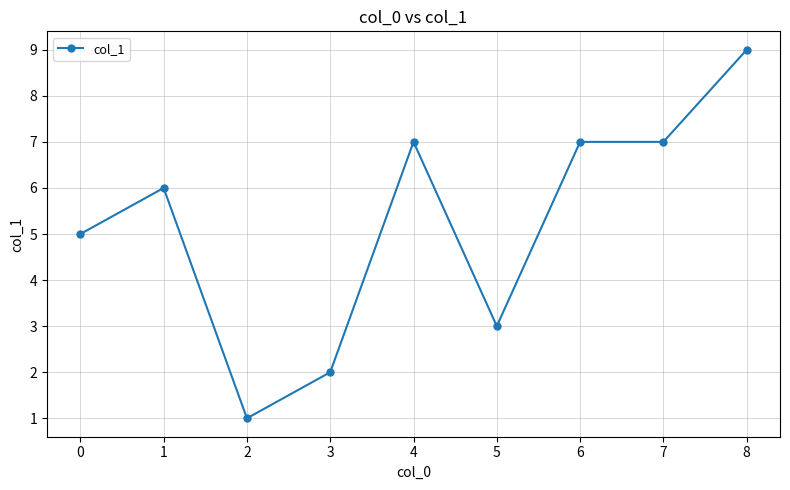

What is the value of the 8th point from the left?

7